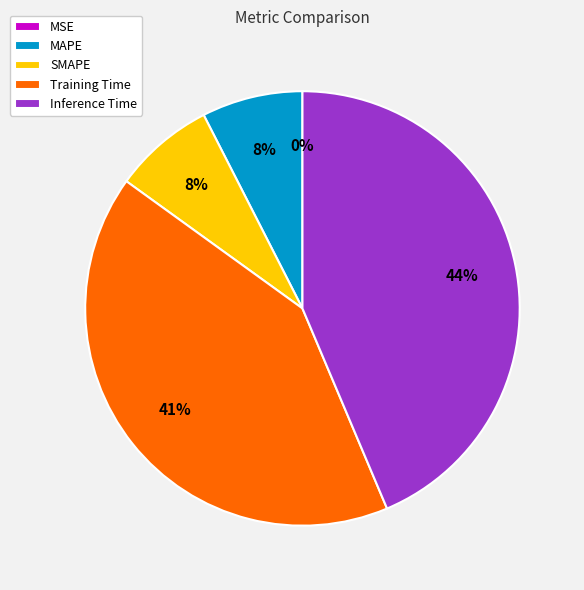

What percentage is the SMAPE slice, to the nearest percent?

8%